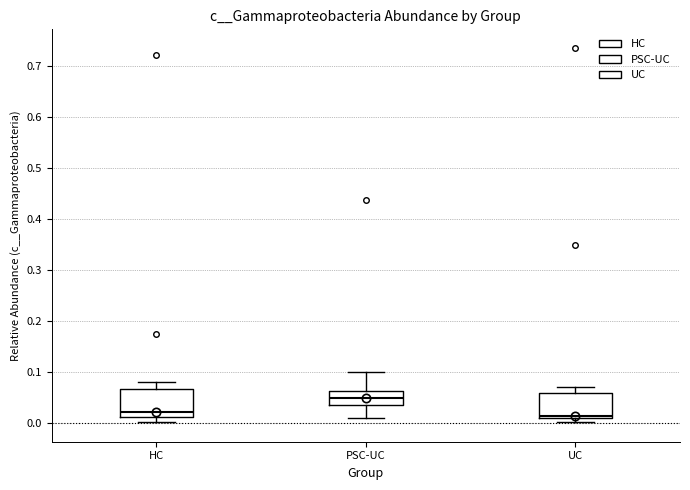

Reading left to right, read every box against the y-axis: the position of its median line, the range the box covers, and the ends of its whiskers. The values are not printed on the chart, so give them approximately, as read against the axis.

HC: median 0.02, box 0.01 to 0.07, whiskers 0.00 to 0.08
PSC-UC: median 0.05, box 0.04 to 0.06, whiskers 0.01 to 0.10
UC: median 0.01 (just above the box's lower edge), box 0.01 to 0.06, whiskers 0.00 to 0.07